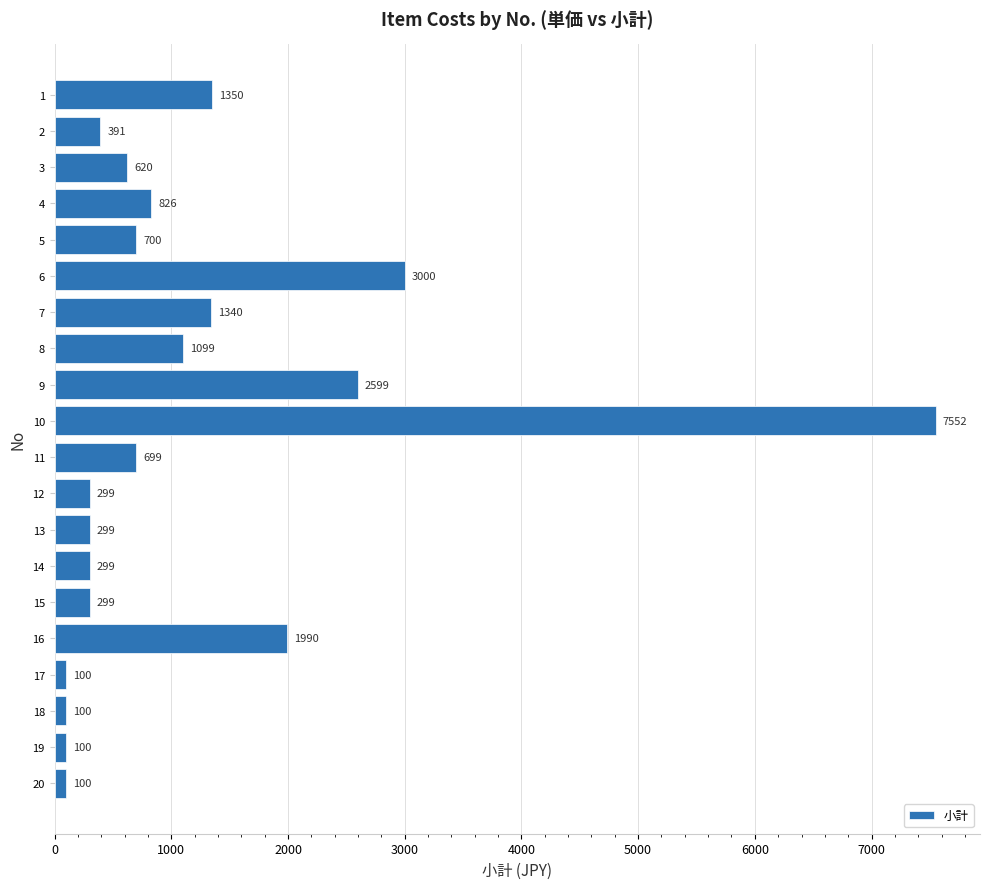

What is the smallest value displayed?

100